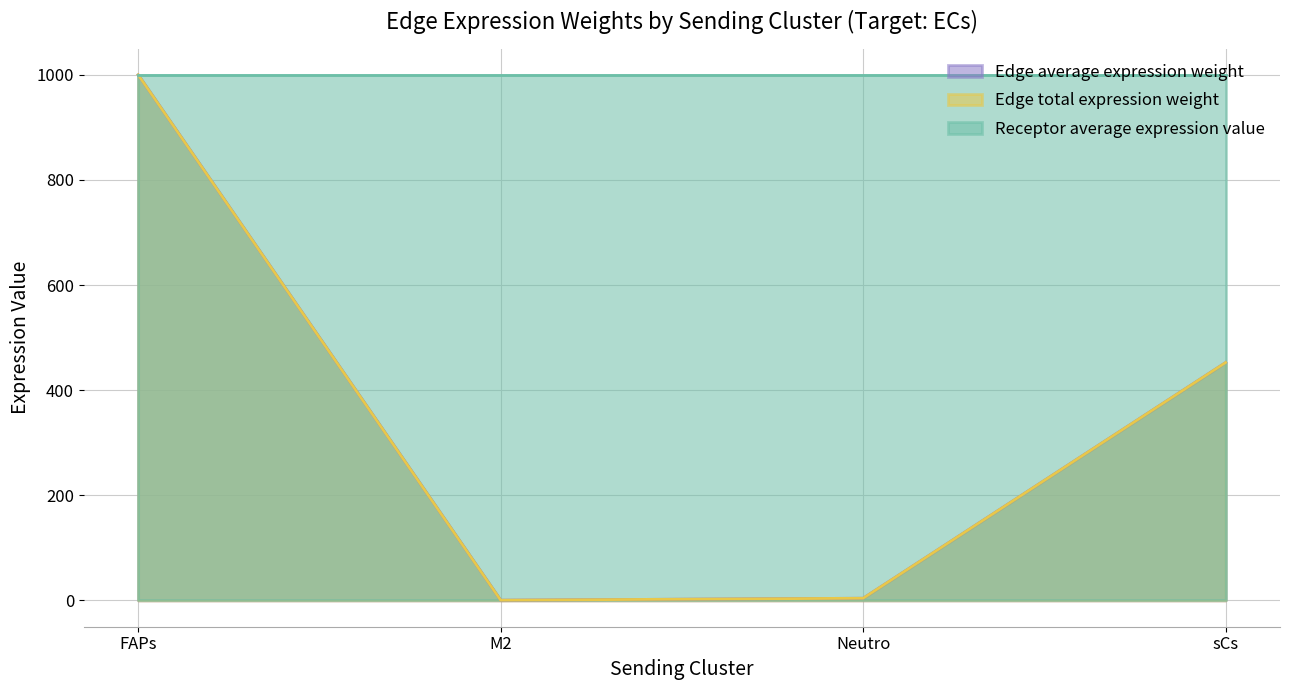

Which has a higher value, Neutro or FAPs?

FAPs